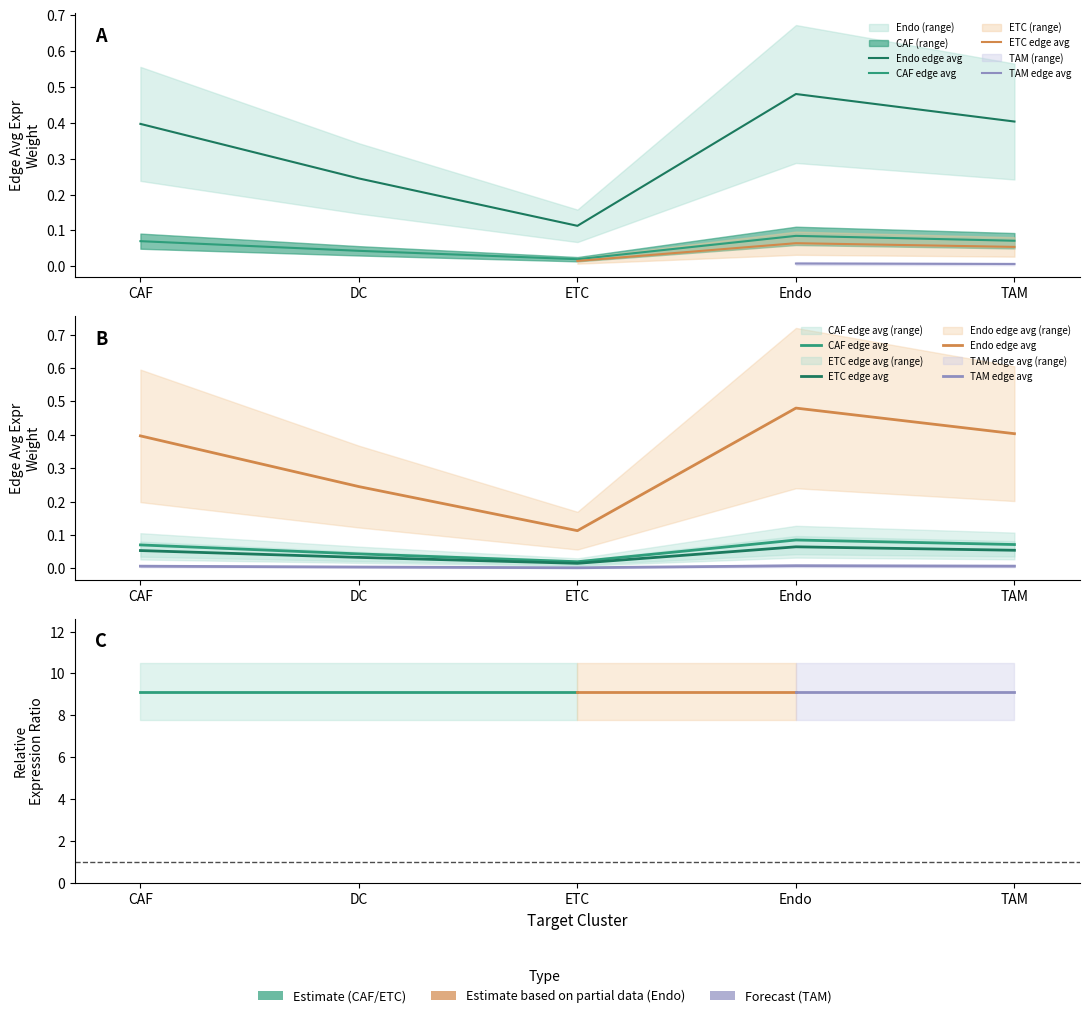

What are all the series names shown in the legend?

CAF_edge_avg, ETC_edge_avg, Endo_edge_avg, TAM_edge_avg